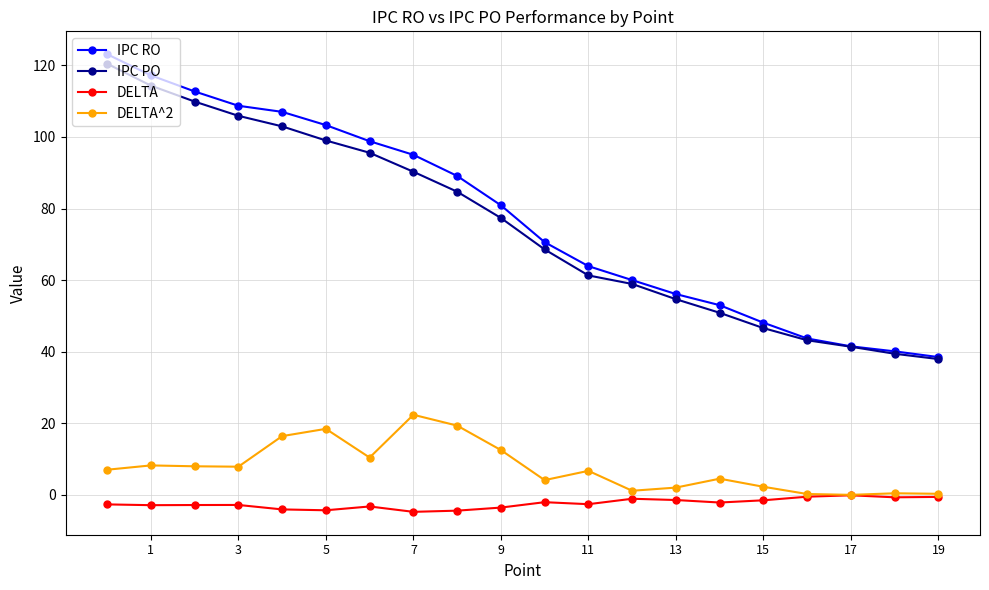

What is the highest value of the IPC PO series?

120.4